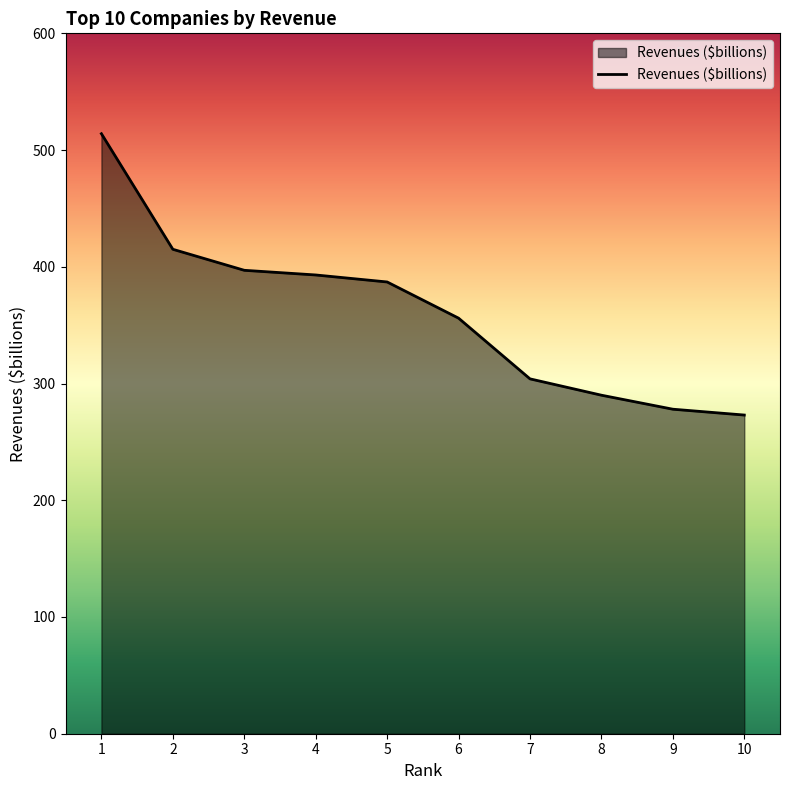

Approximately how many times larger is the value at 9 compared to 4?

0.7